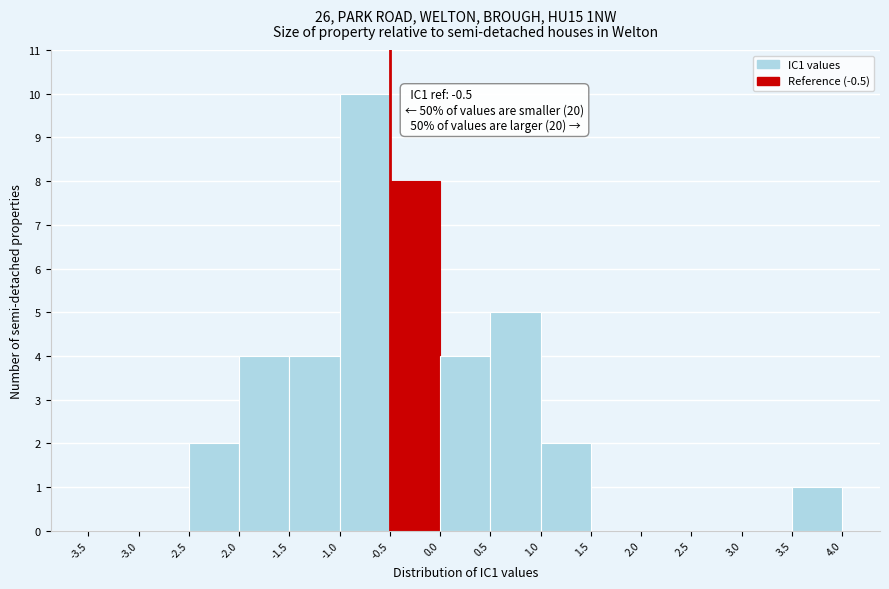

Over which range of the x-axis is the bar tallest?

-1.0 to -0.5